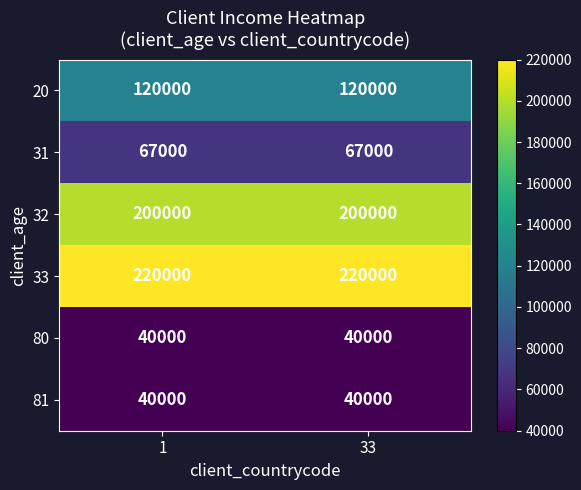

What is the minimum value shown in the chart?

40000